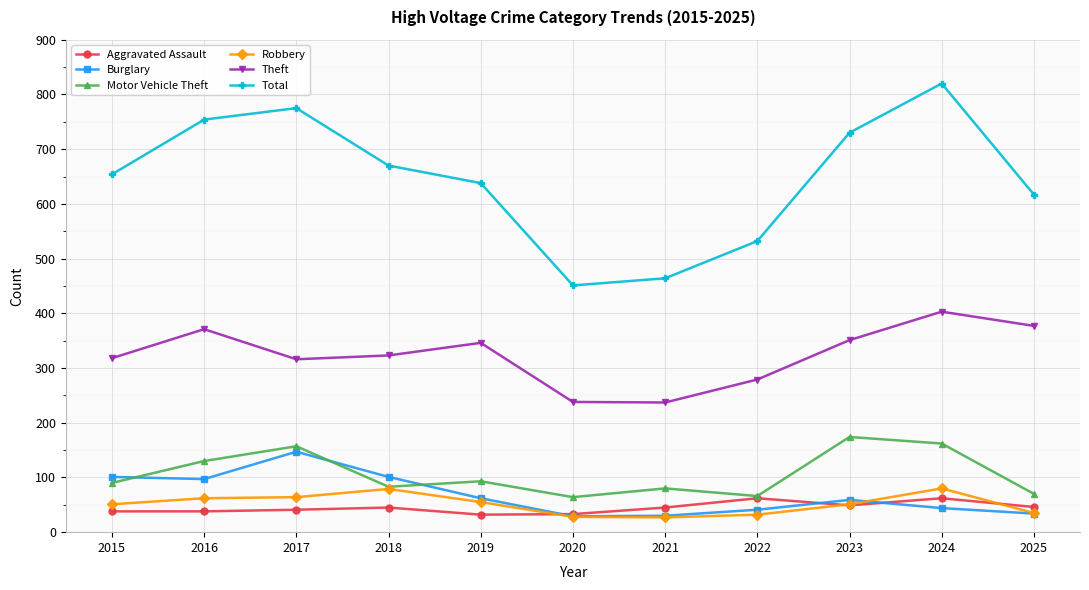

Count the number of categories in the chart.

11